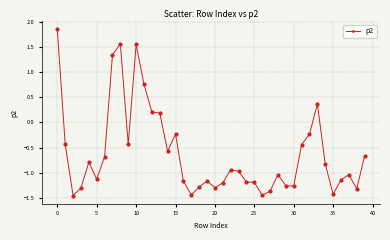

What is the value of the 16th point from the left?

-0.2